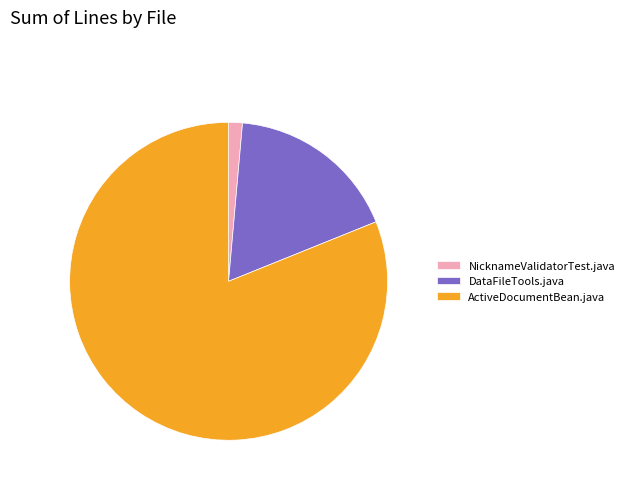

Is the sum of DataFileTools.java and ActiveDocumentBean.java greater than half?

Yes